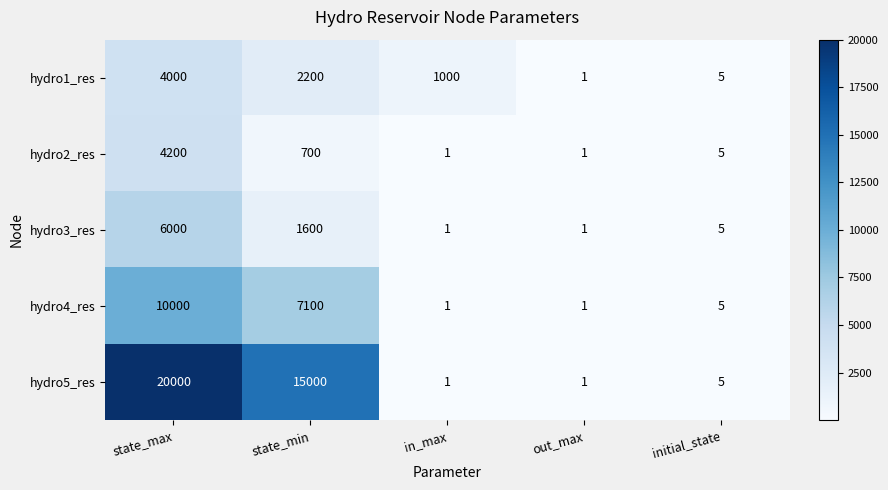

What is the sum of all hydro1_res values?

7206